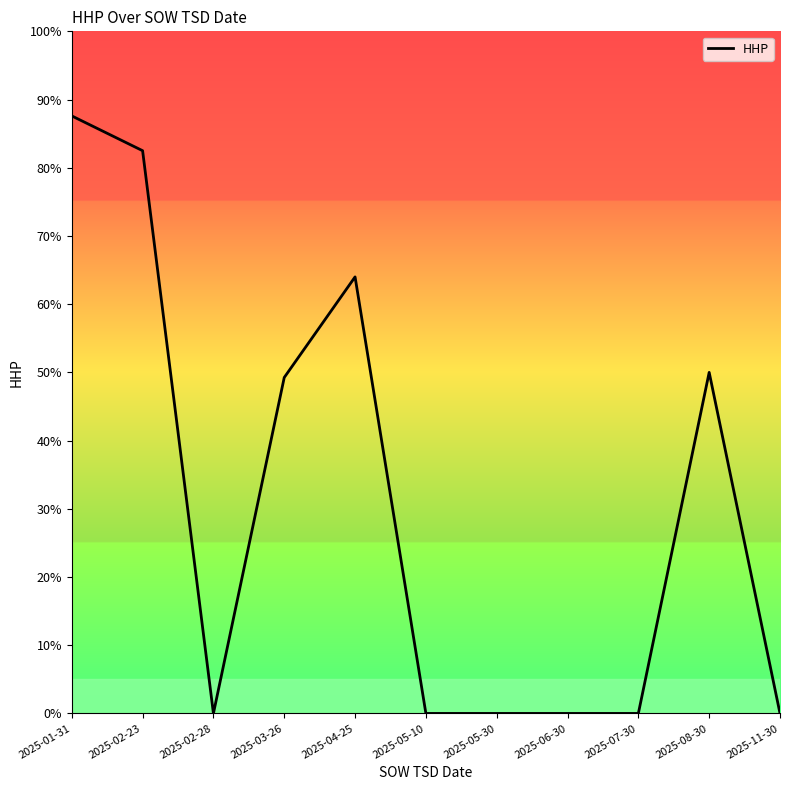

What is the sum of all values?

333.4